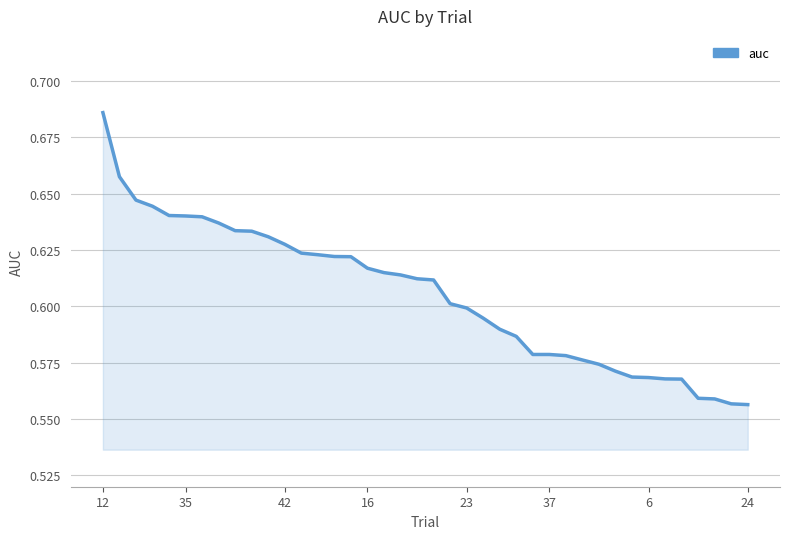

Reading left to right, what are all the values shown in this chart?

0.7	0.7	0.6	0.6	0.6	0.6	0.6	0.6	0.6	0.6	0.6	0.6	0.6	0.6	0.6	0.6	0.6	0.6	0.6	0.6	0.6	0.6	0.6	0.6	0.6	0.6	0.6	0.6	0.6	0.6	0.6	0.6	0.6	0.6	0.6	0.6	0.6	0.6	0.6	0.6